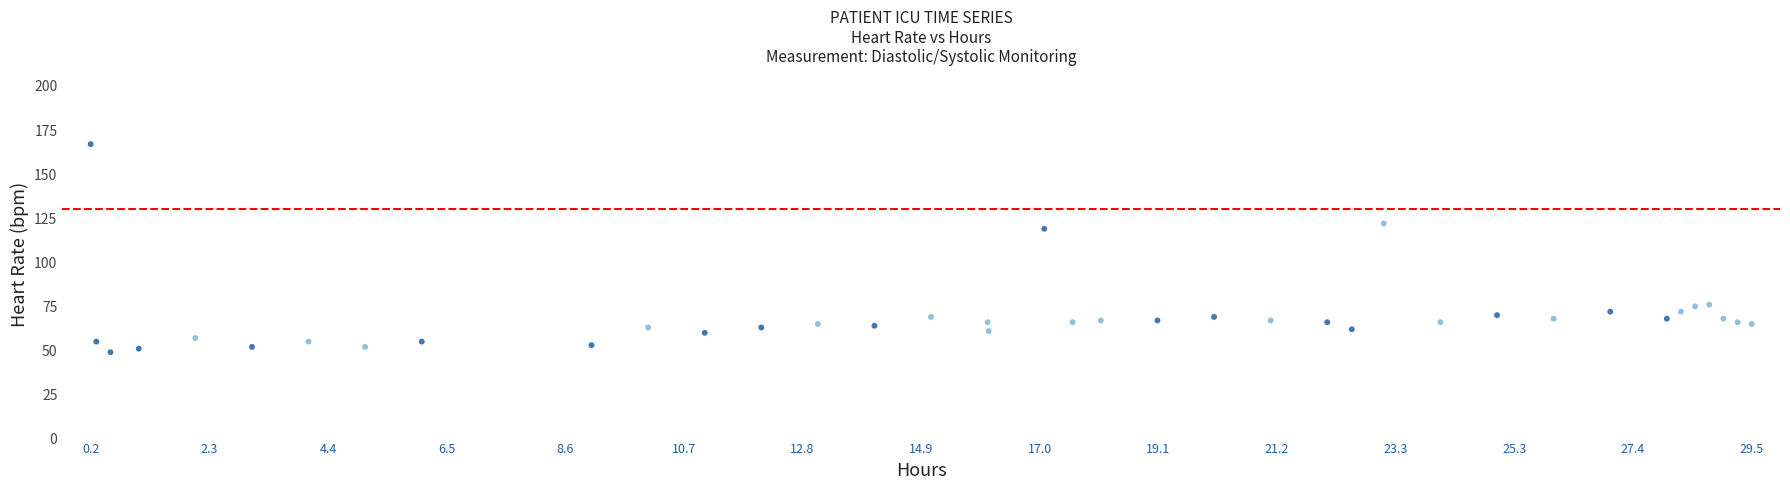

What Y value in the scatter plot is closest to 108?

119